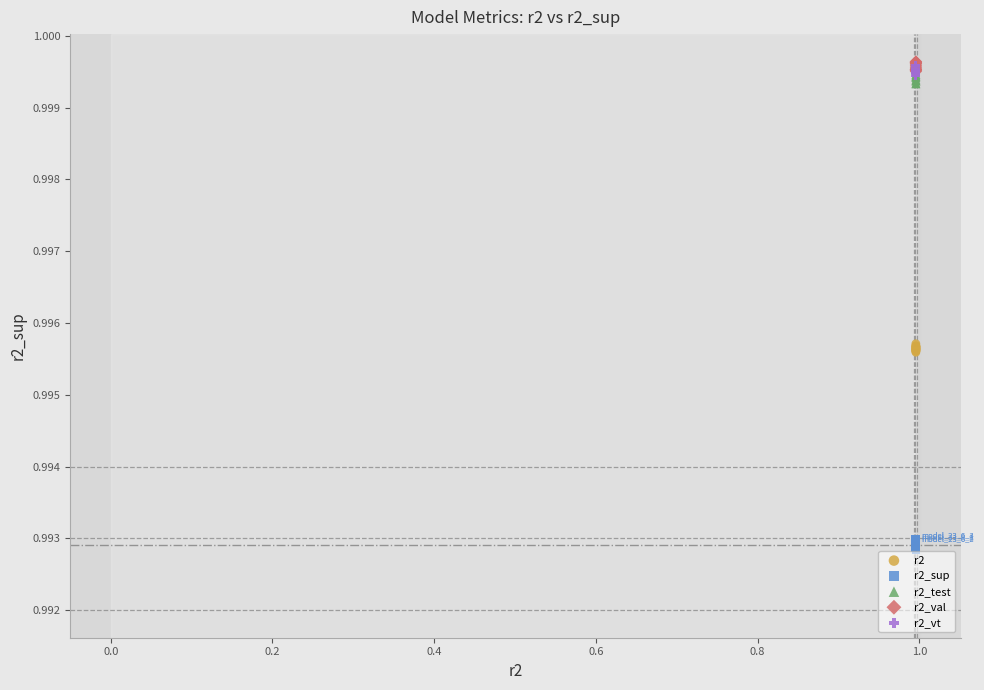

Which series reaches the minimum Y coordinate?

r2_sup